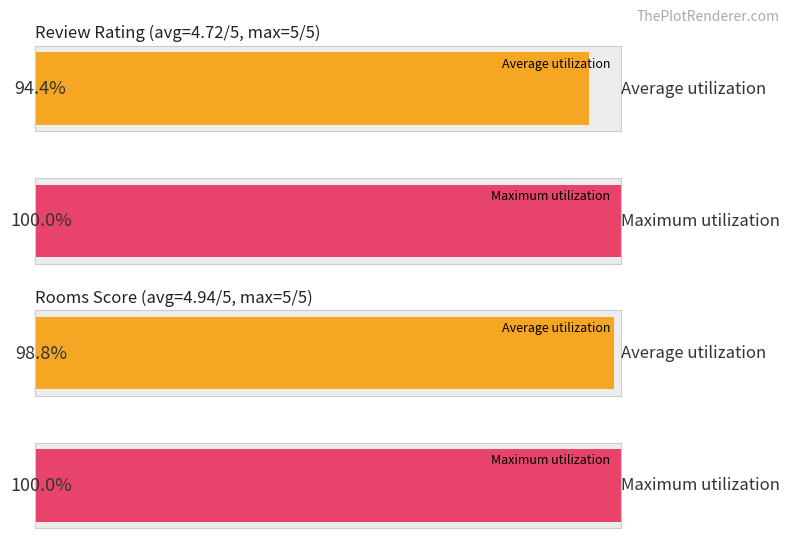

Does the chart contain stacked bars?

No